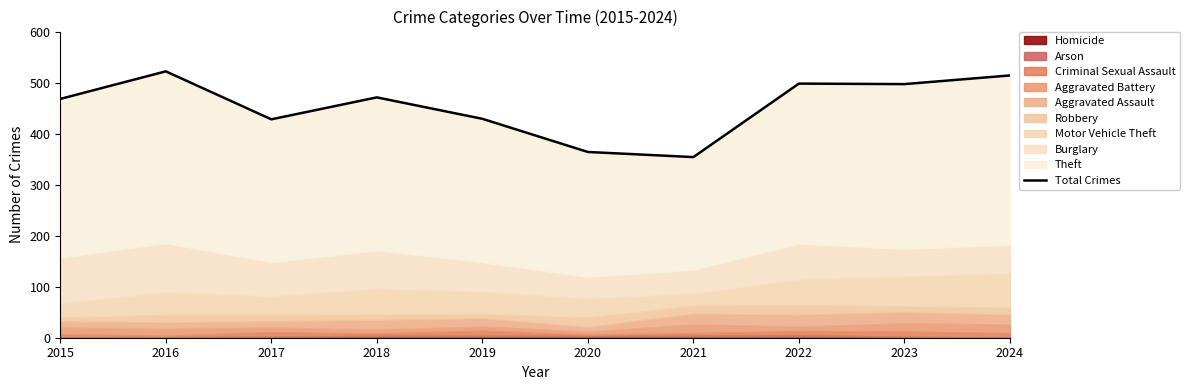

Where does the data first go above 471?

2016